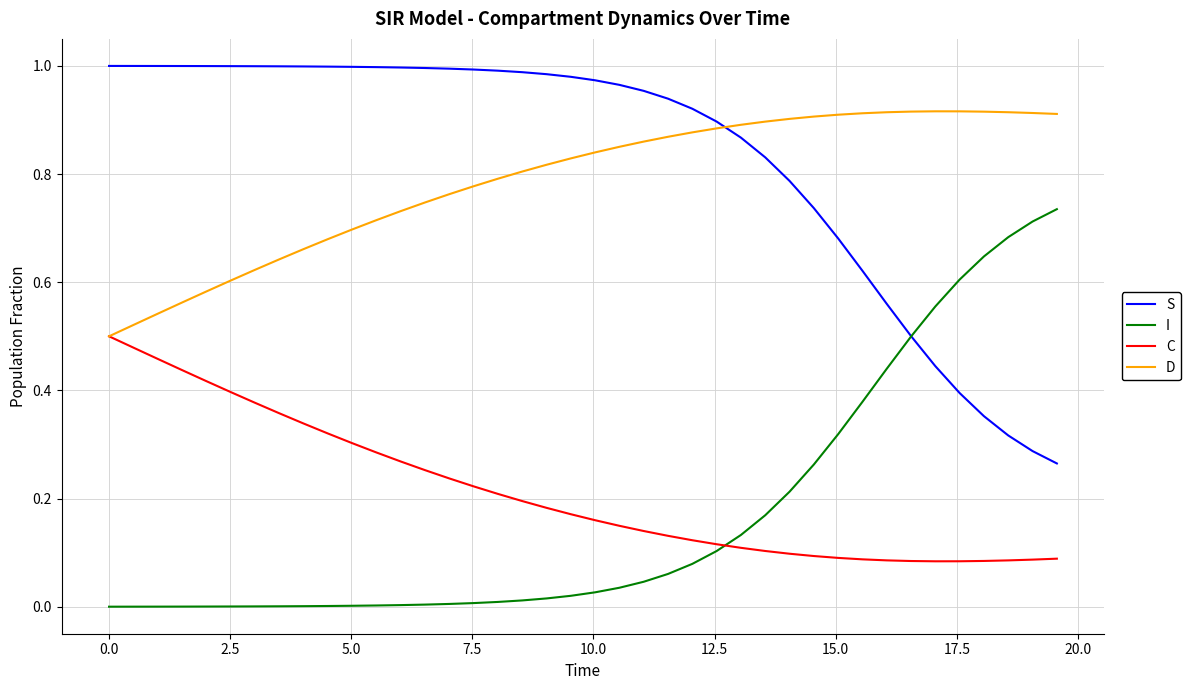

How many intersections are there between C and I?

1